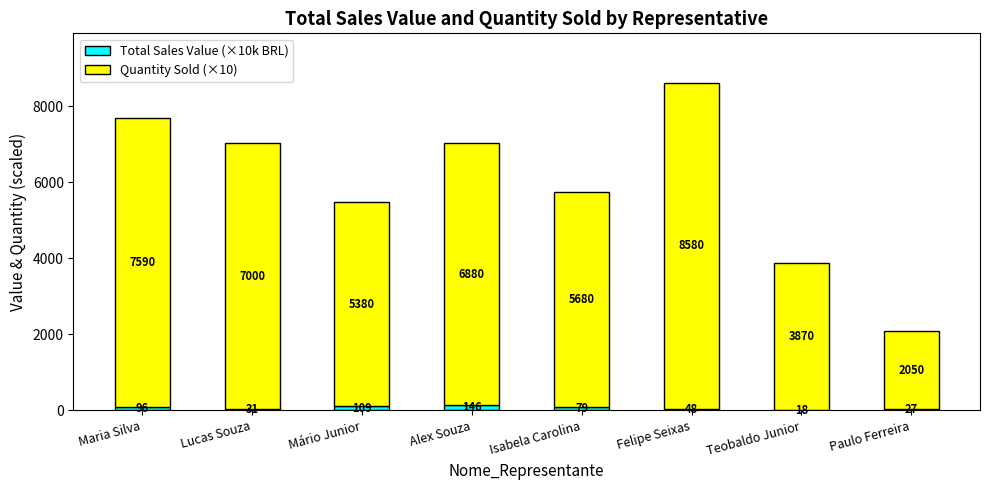

What is the maximum value for Total Sales Value (×10k BRL)?

146.0